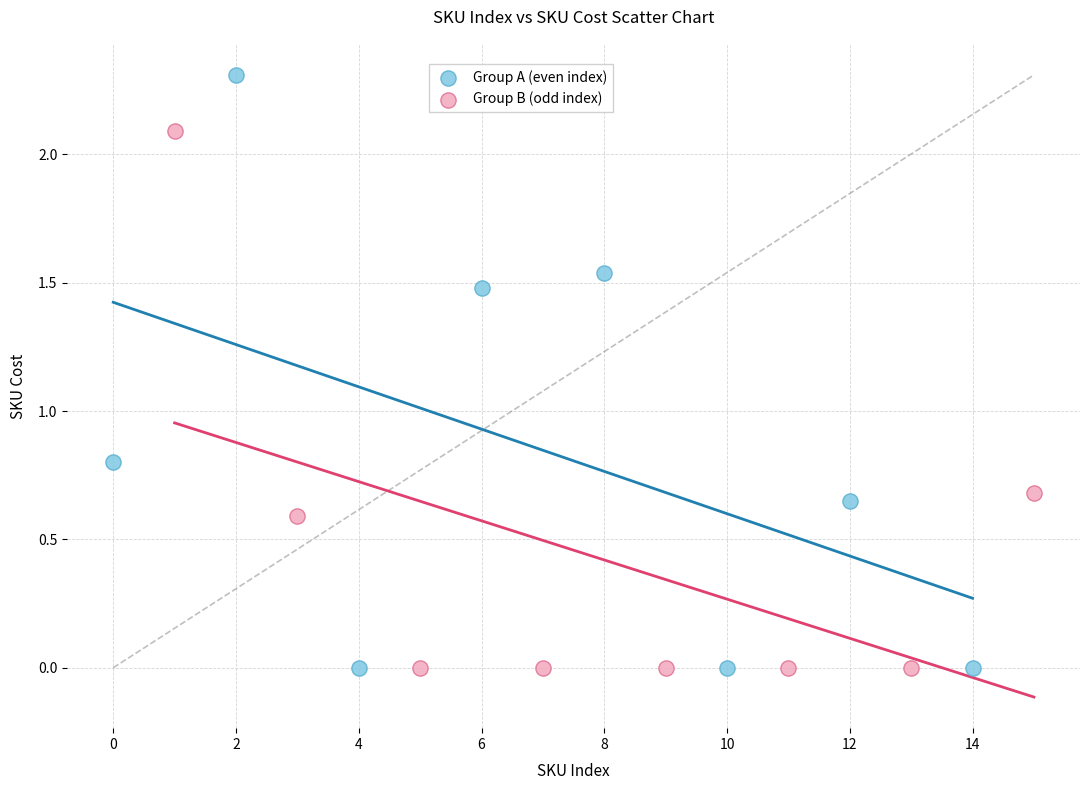

Which series reaches the maximum Y coordinate?

Group A (even index)